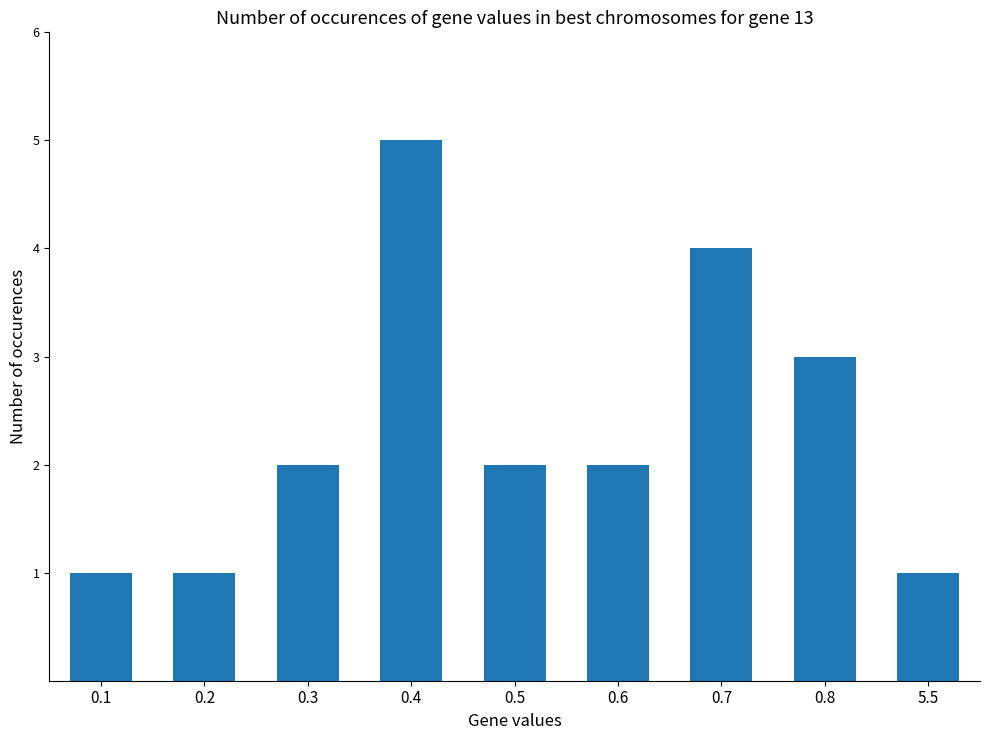

What is the label of the 9th bar from the right?

0.1